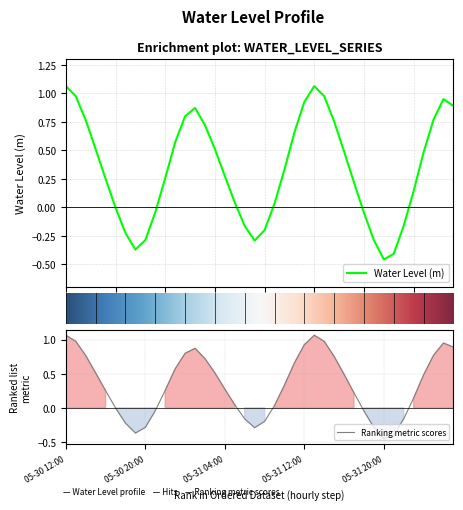

What is the change in value from 2024-05-31 20:00 to 2024-05-31 22:00?

+0.3